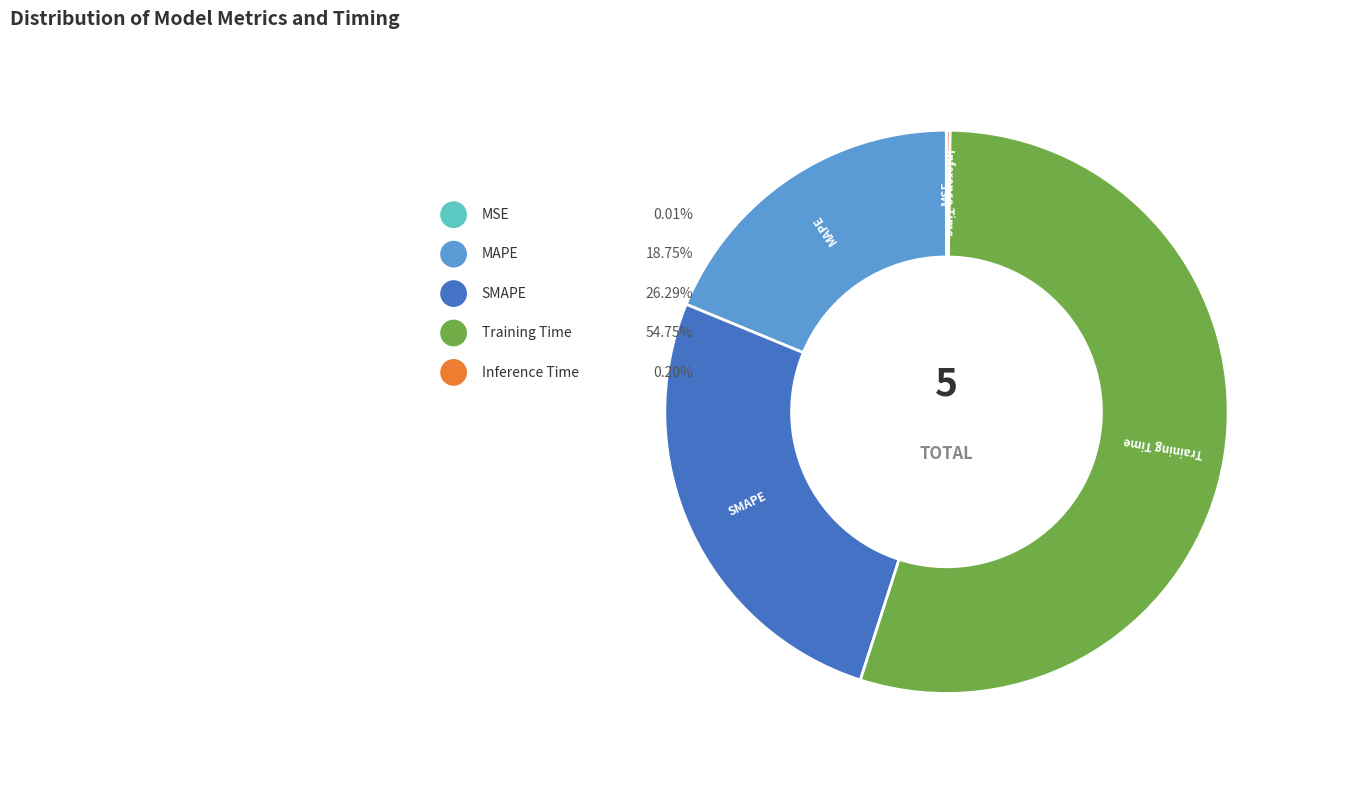

Combined, what portion of the pie is MAPE and MSE?

18.8%